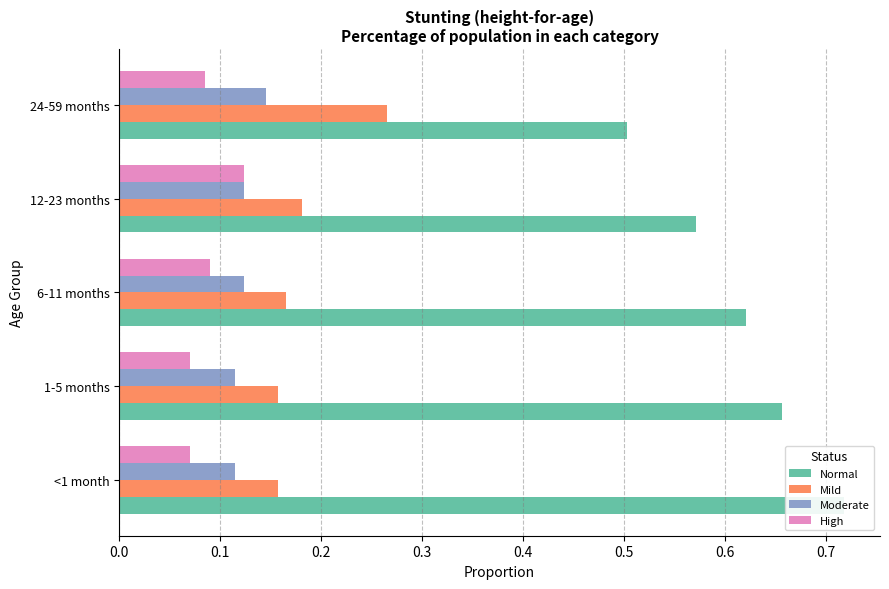

What is the difference between the highest and lowest values at 12-23 months?

0.4